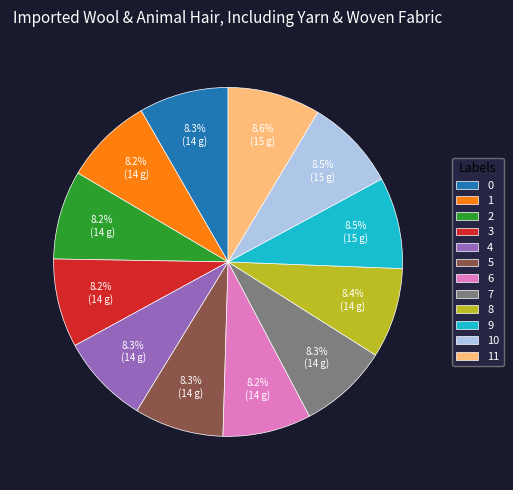

Combined, what portion of the pie is 9 and 11?

17.1%